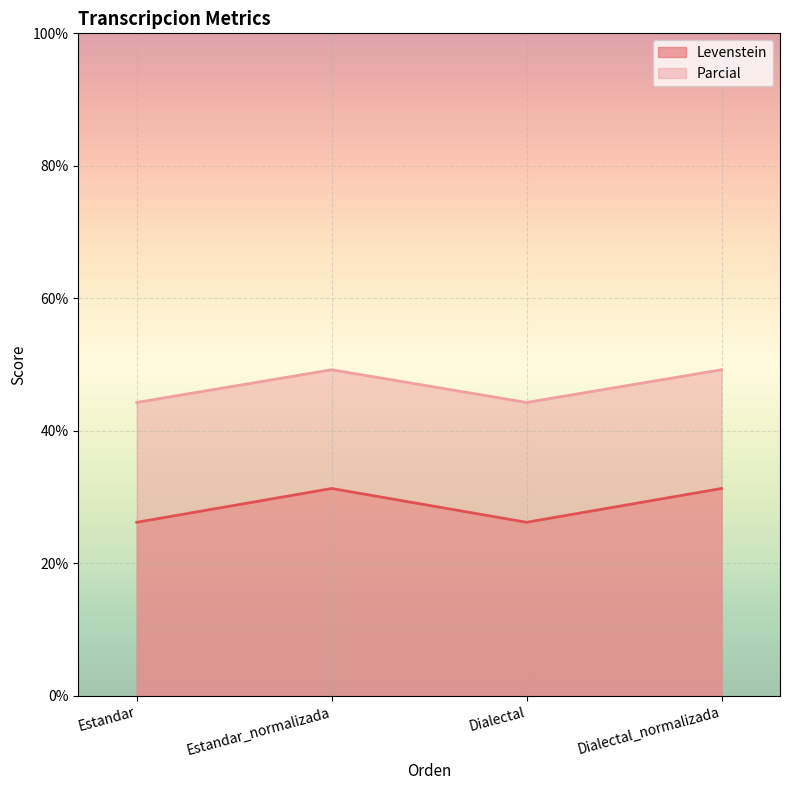

Where is the first local maximum for Levenstein?

Estandar_normalizada